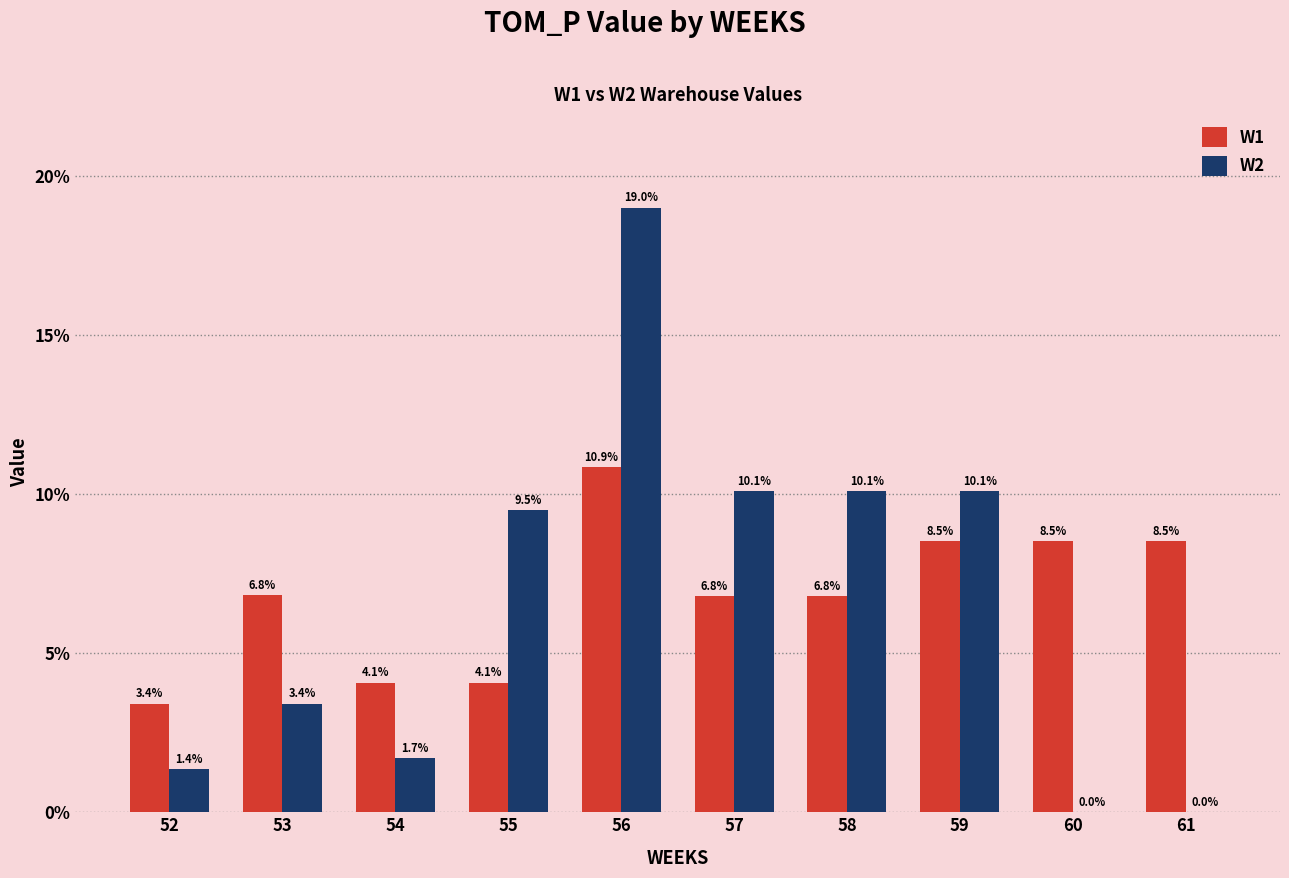

Is the value of W1 at 55 greater than the value of W2 at 61?

Yes